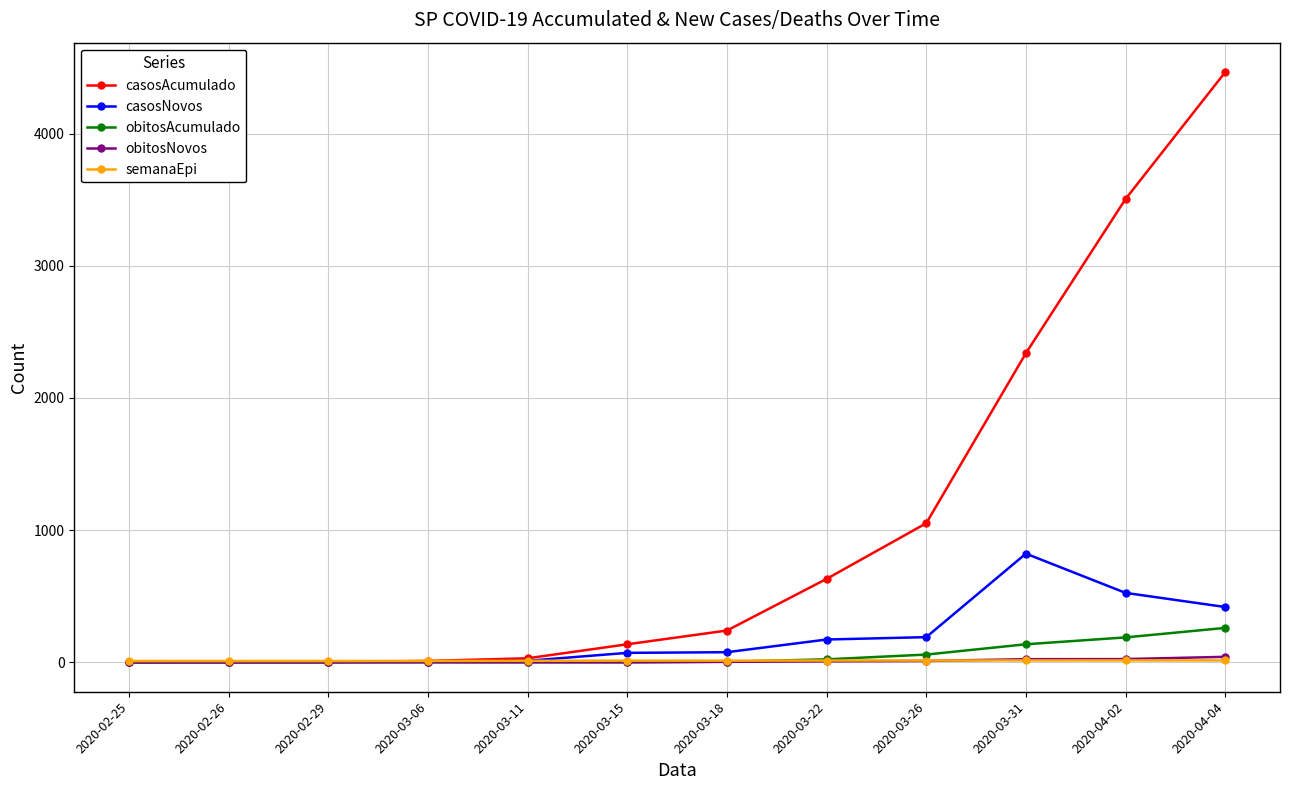

Which series has the widest spread of values?

casosAcumulado